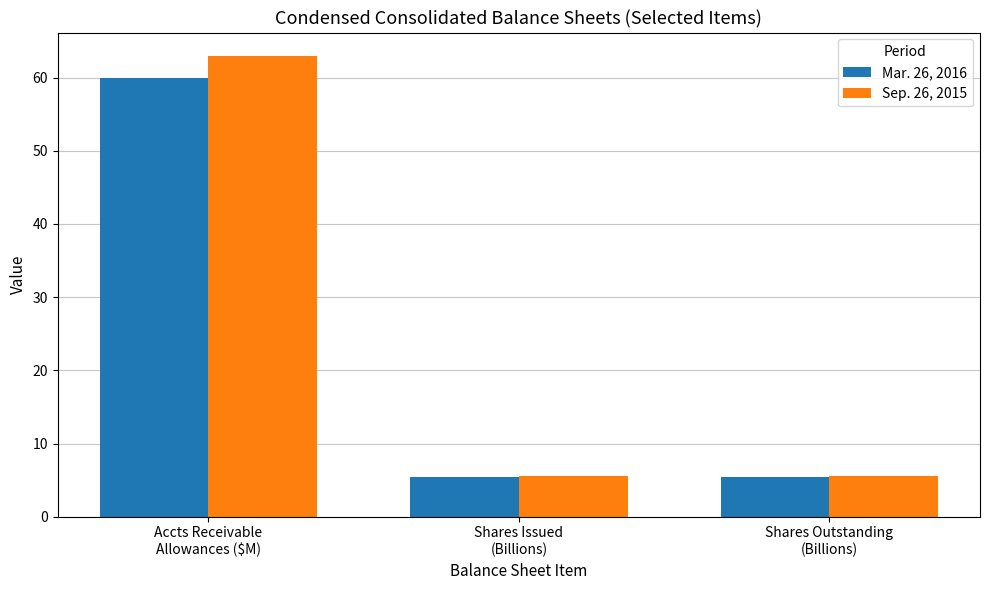

At which category does the chart reach its peak across all series?

Accts Receivable
Allowances ($M)